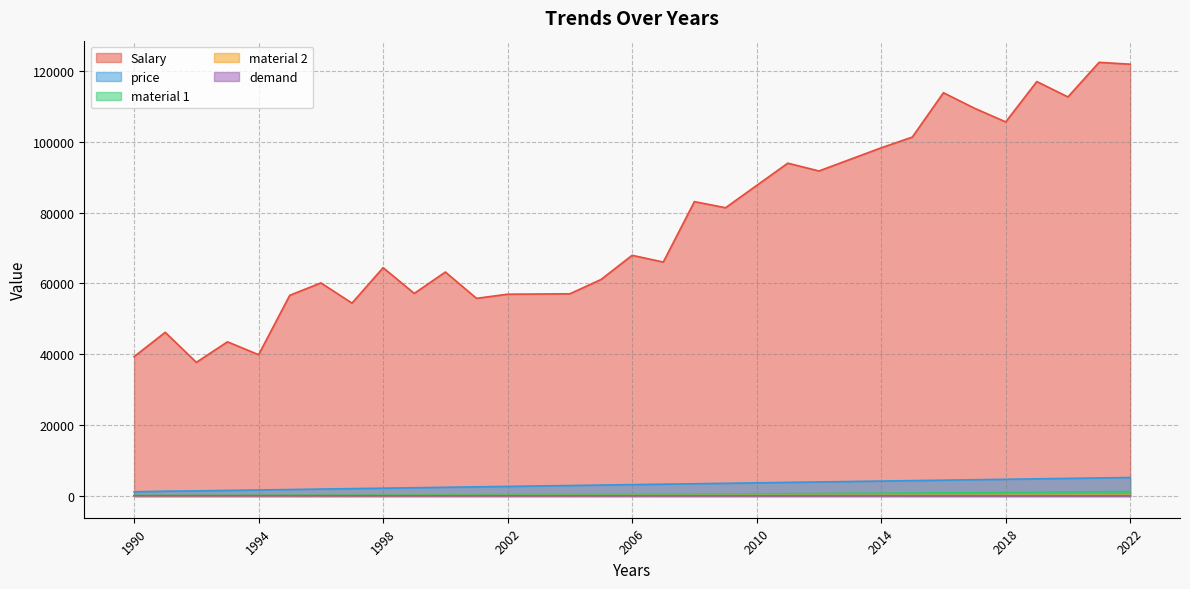

Does the chart have visible grid lines?

Yes